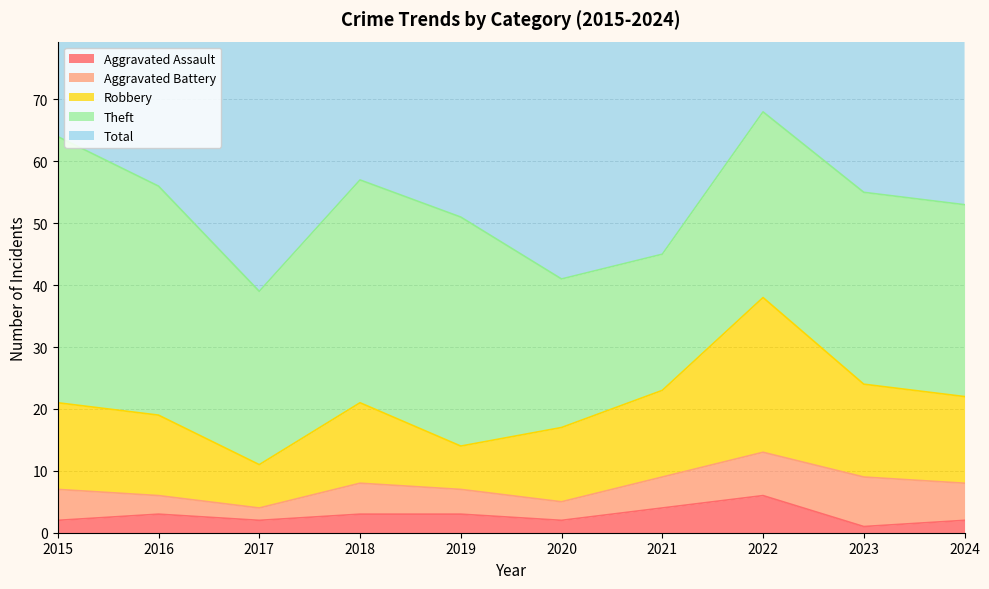

The value of Total at 2022 is 39. True or false?

False